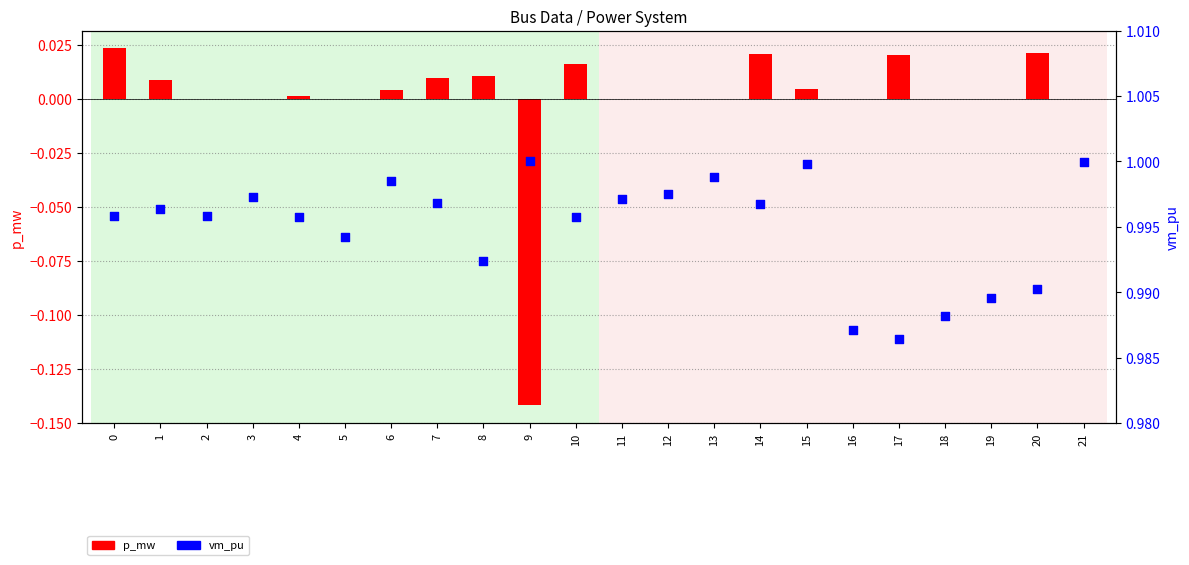

Which series contains the lowest Y value?

p_mw